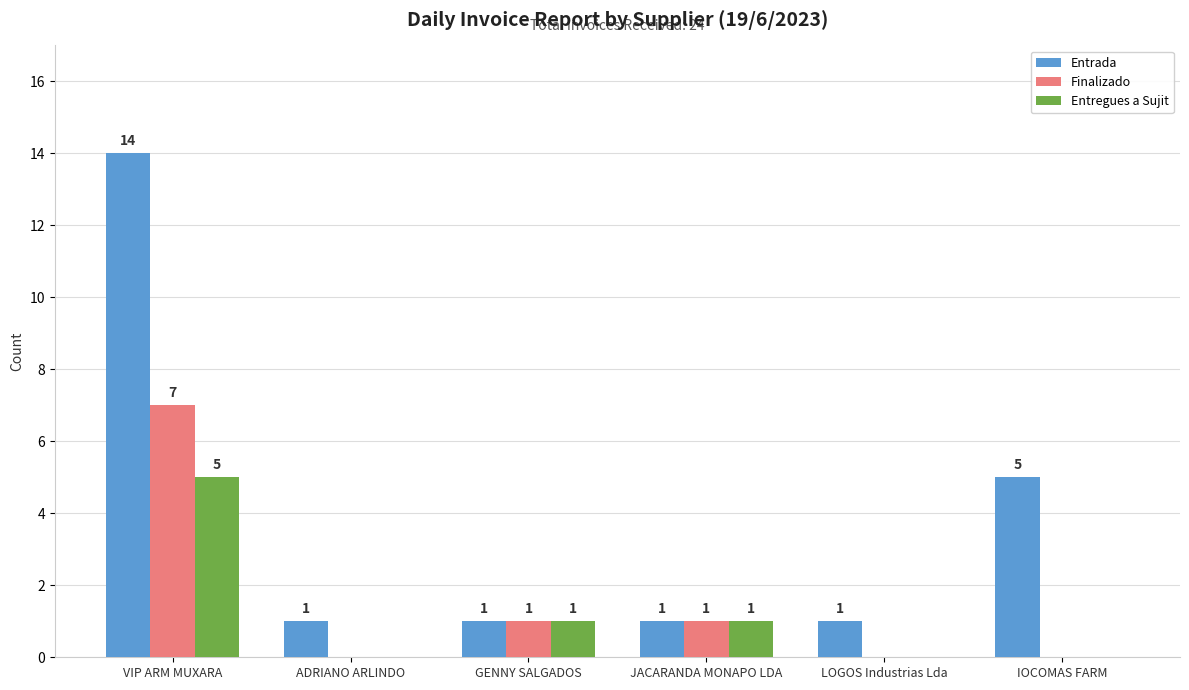

Which series changed the most between VIP ARM MUXARA and IOCOMAS FARM?

Entrada